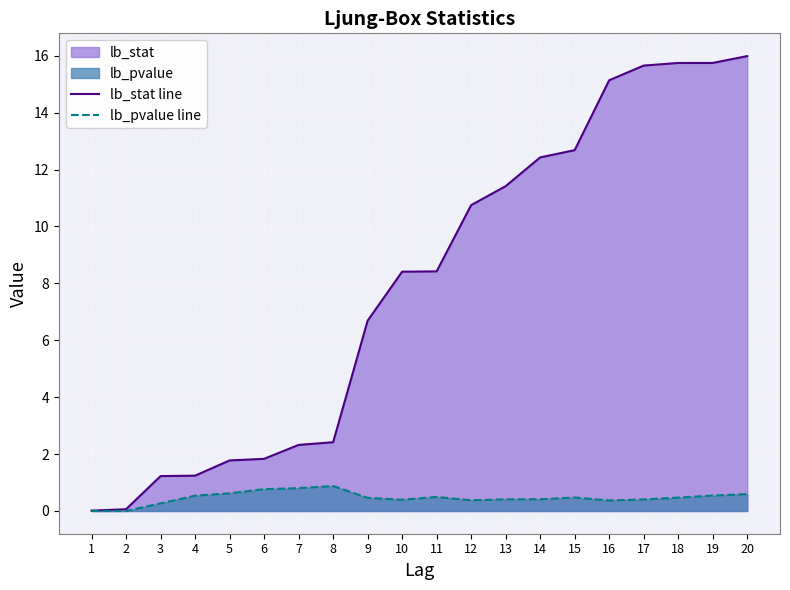

Read the lb_pvalue line value at 20.

0.6